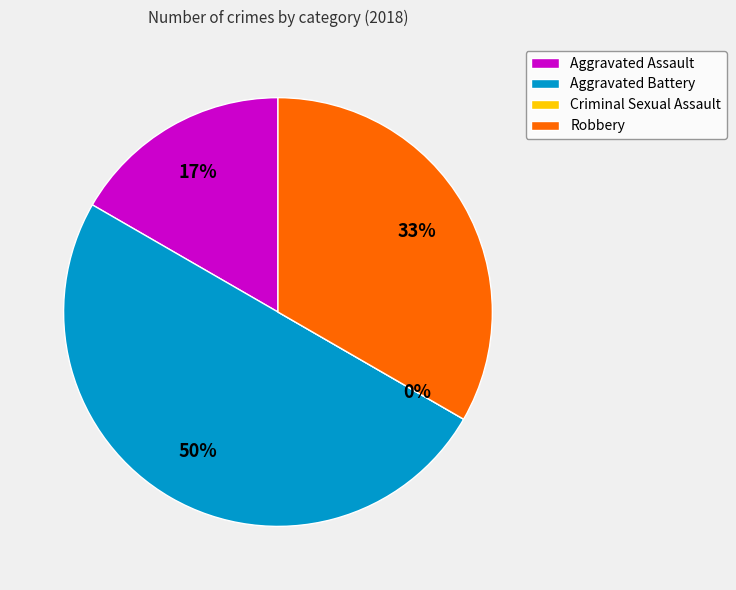

Is there any slice that represents more than half of the pie?

No